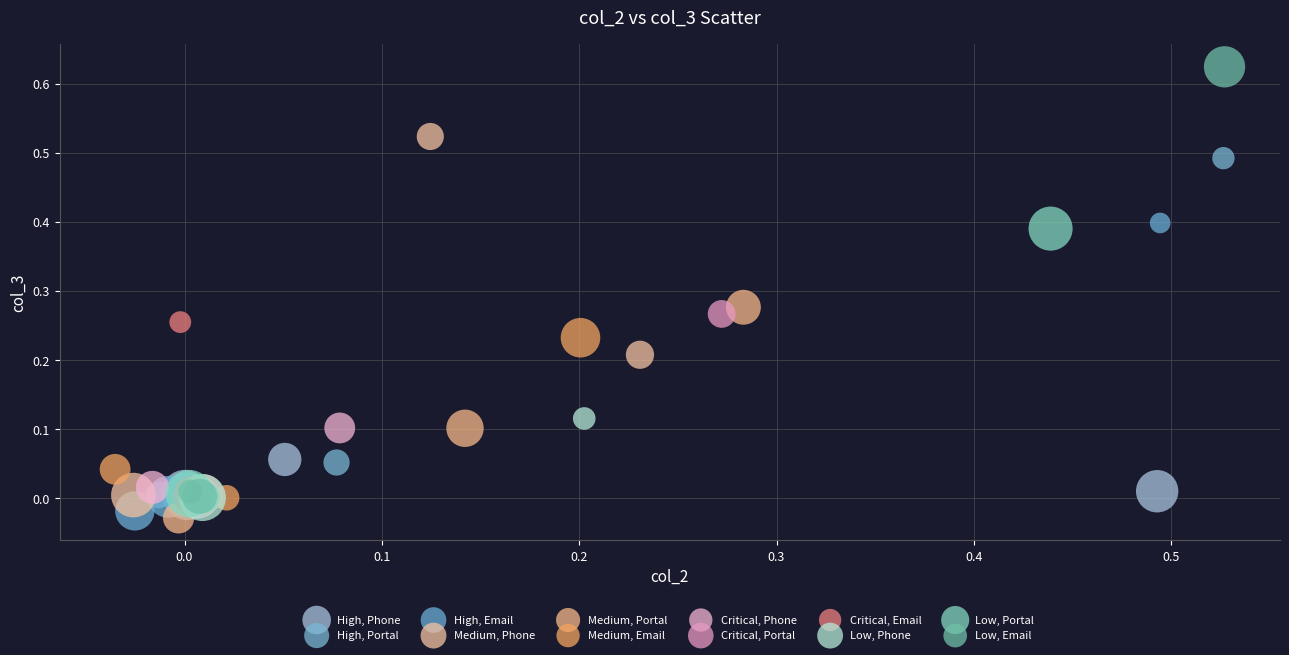

What are all the series names shown in the legend?

High, Phone, High, Portal, High, Email, Medium, Phone, Medium, Portal, Medium, Email, Critical, Phone, Critical, Portal, Critical, Email, Low, Phone, Low, Portal, Low, Email